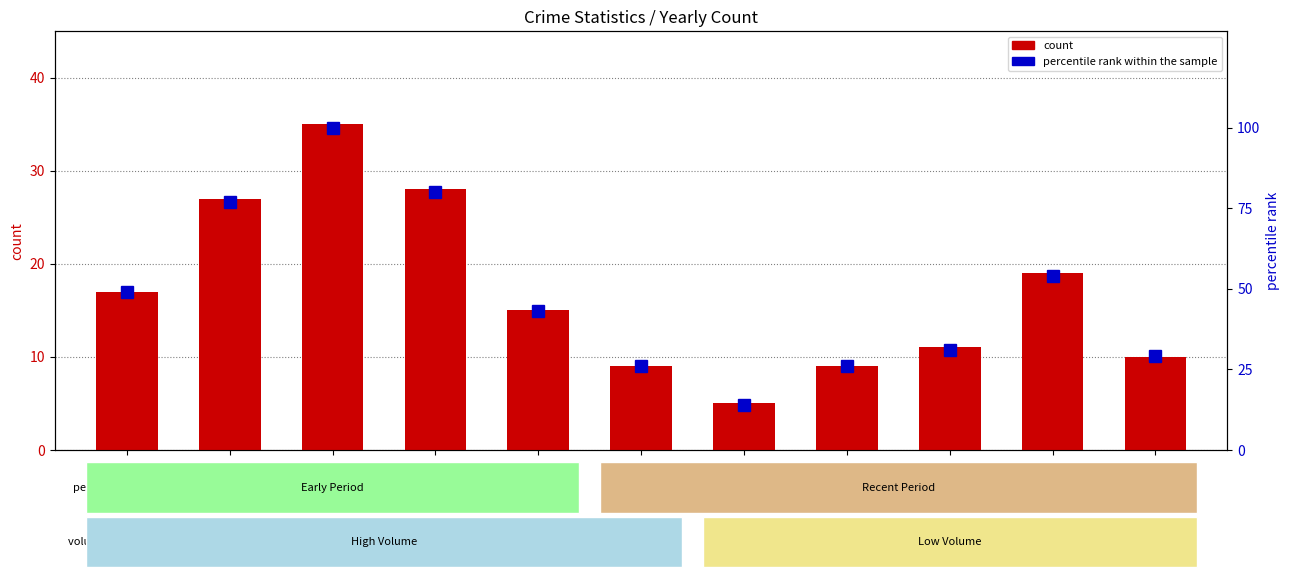

Is the value of count at 2015 greater than the value of percentile rank within the sample at 2021?

Yes